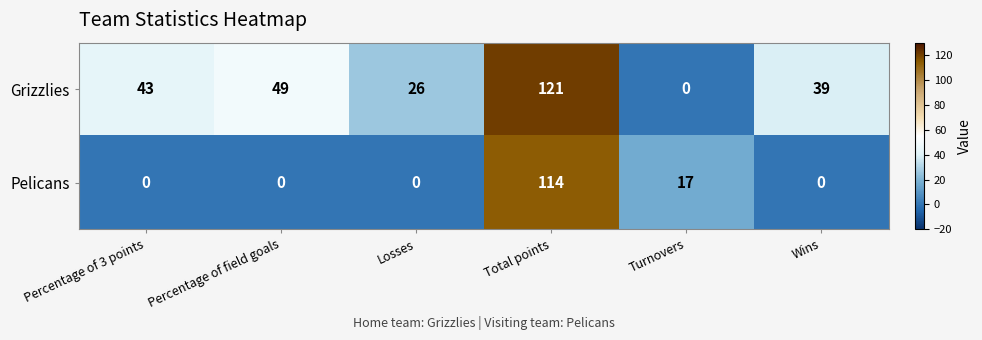

What is the spread (max minus min) of values at Percentage of 3 points?

43